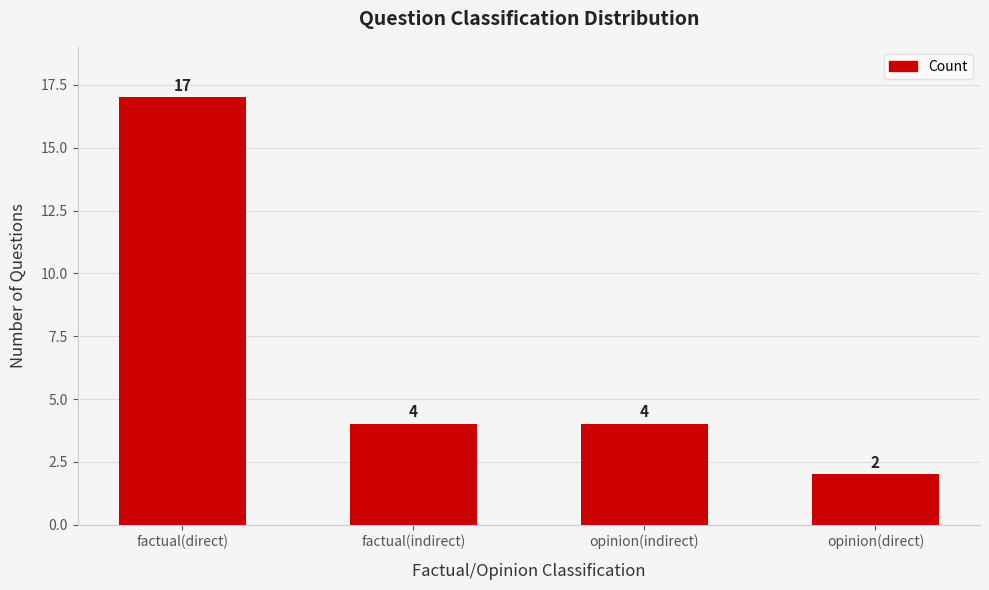

What is the difference between the maximum and minimum values?

15